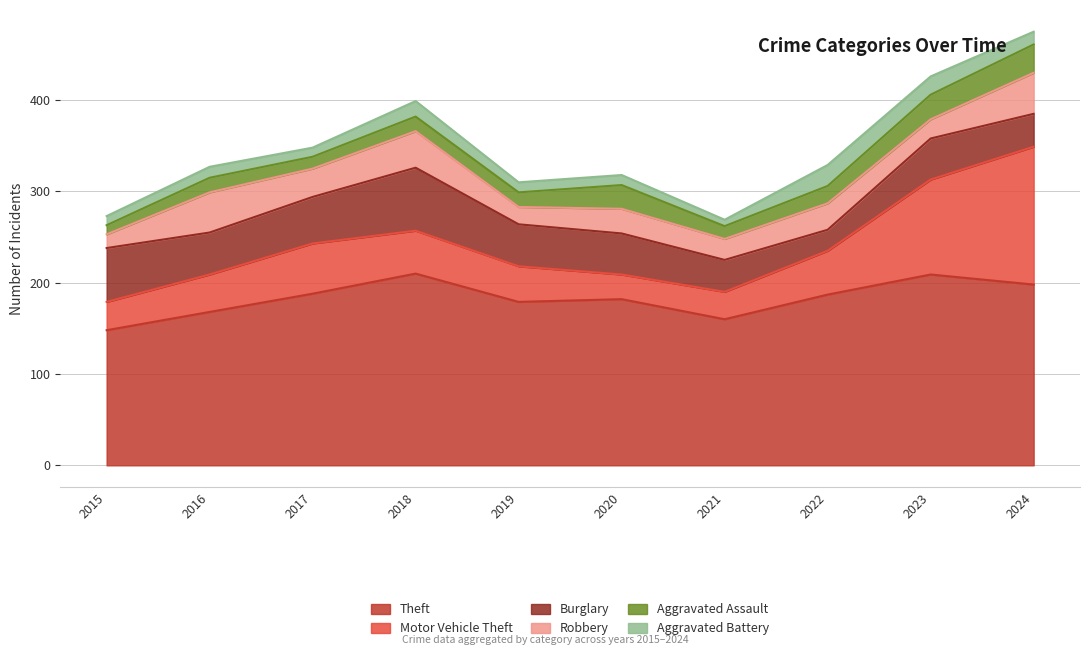

The Burglary series shows 9 at 2023. True or false?

False